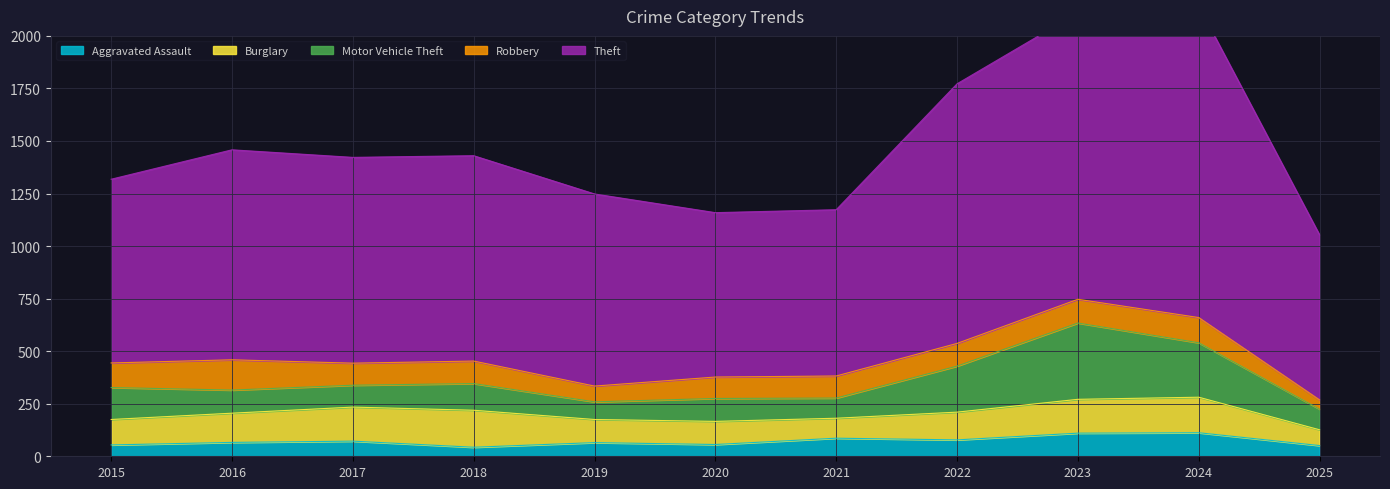

What are all the series names shown in the legend?

Aggravated Assault, Burglary, Motor Vehicle Theft, Robbery, Theft